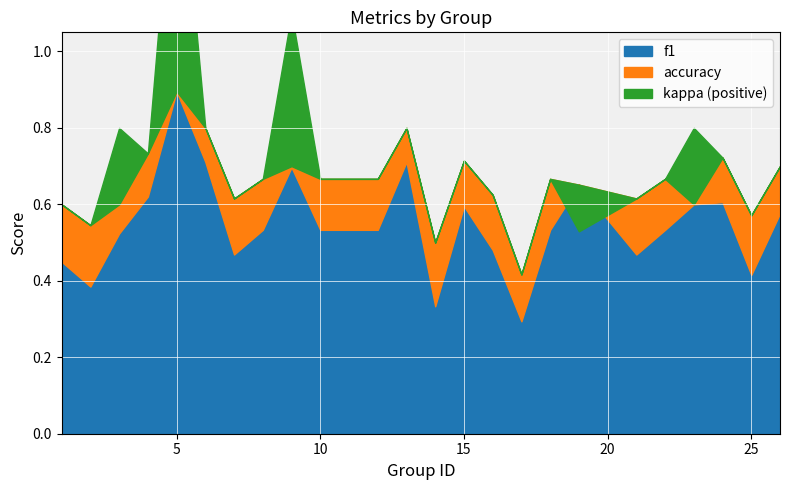

How many interior local valleys does the f1 series have?

6